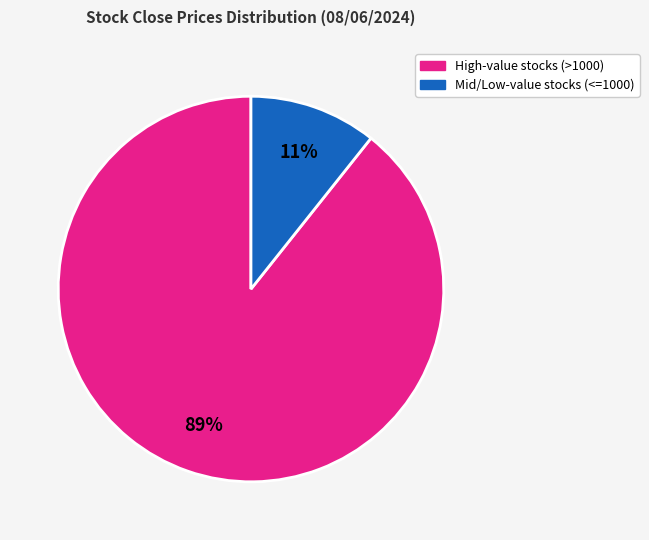

Is there any slice that represents more than half of the pie?

Yes